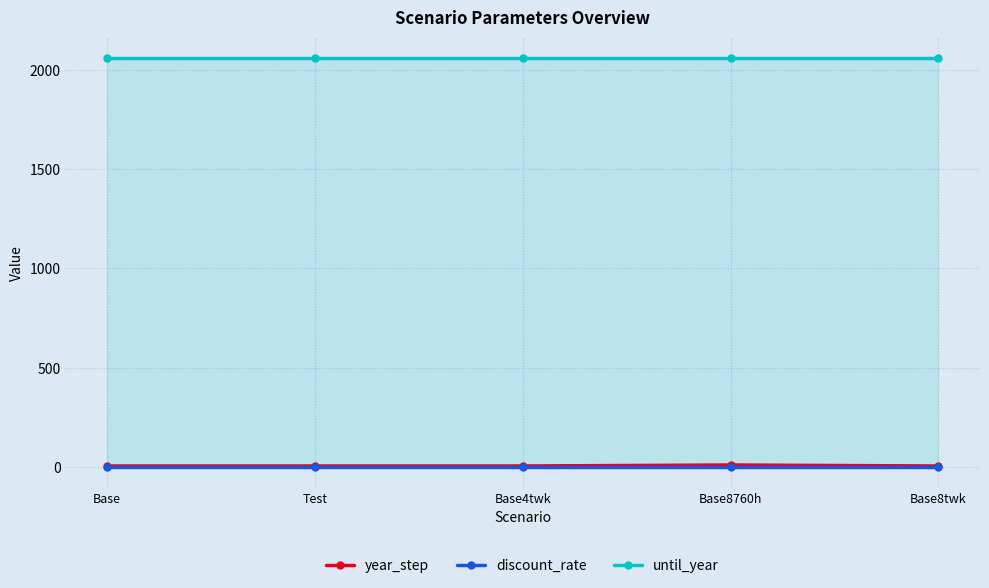

Which has a higher value, Base4twk or Test?

Base4twk